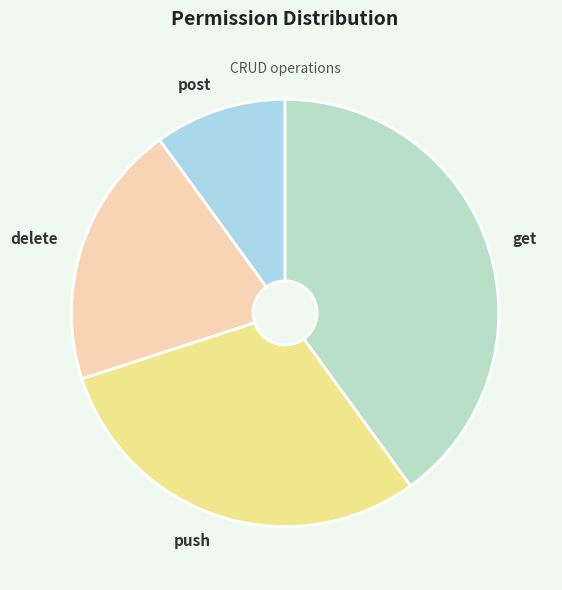

The push slice represents 37% of the pie. True or false?

False